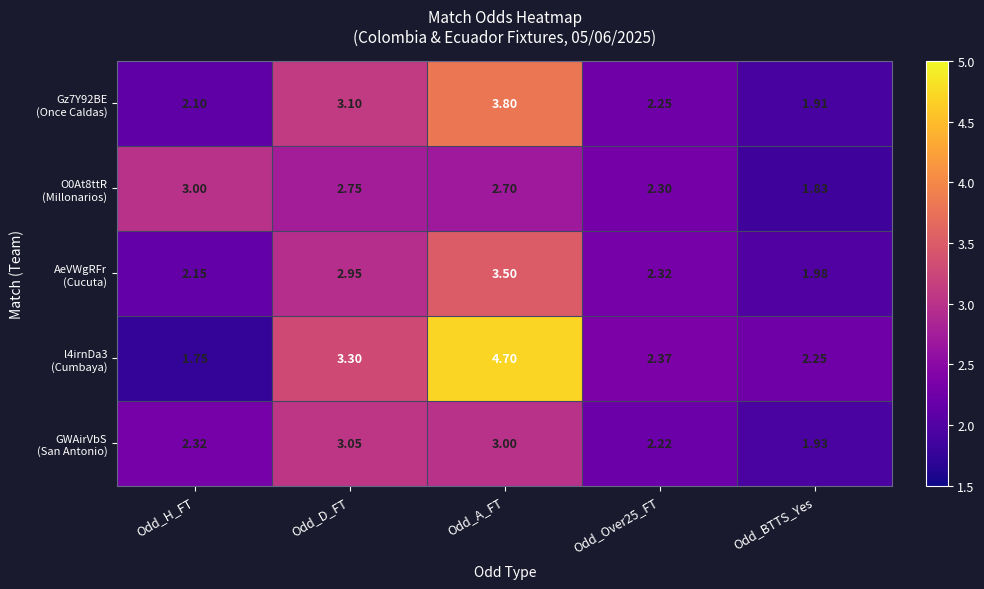

Which label corresponds to the largest value in the chart?

Odd_A_FT